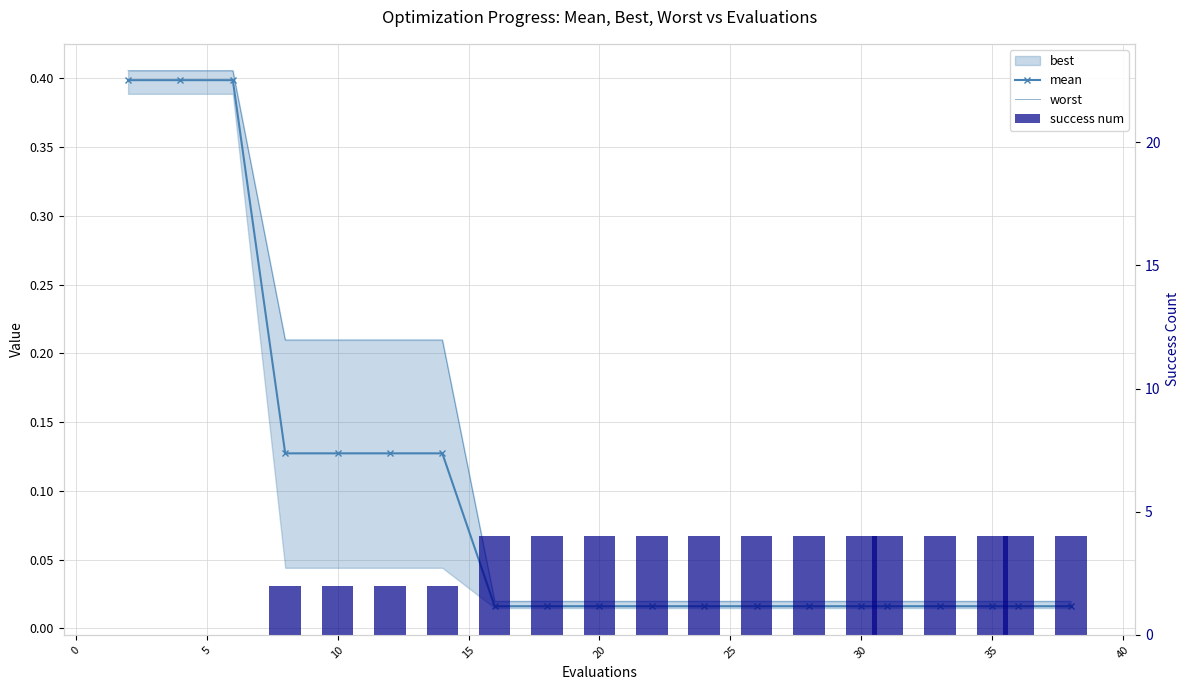

What is the value of the mean bar at the 1st from the left?

0.4